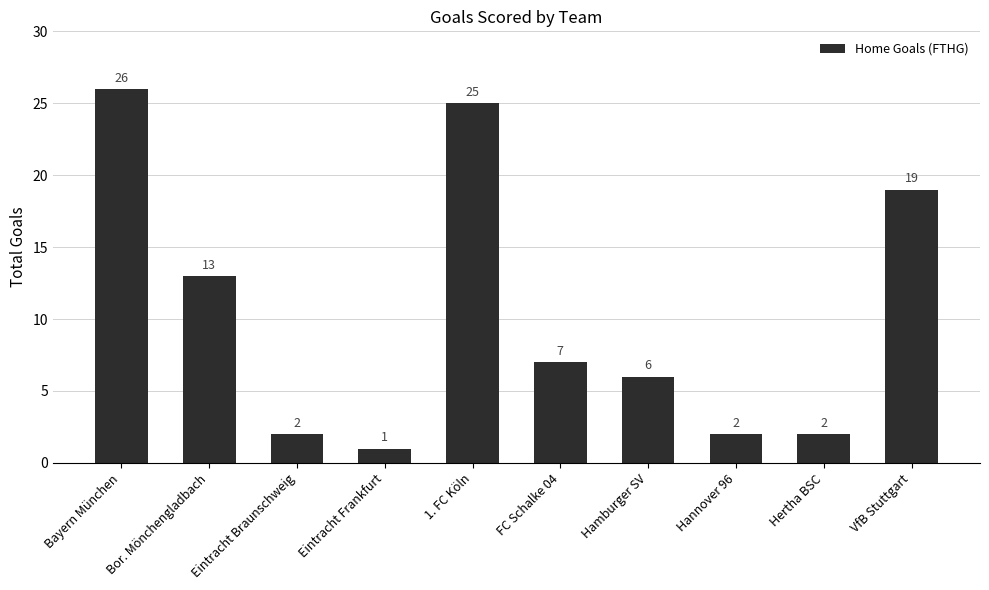

What is the difference between the second highest and minimum values?

24